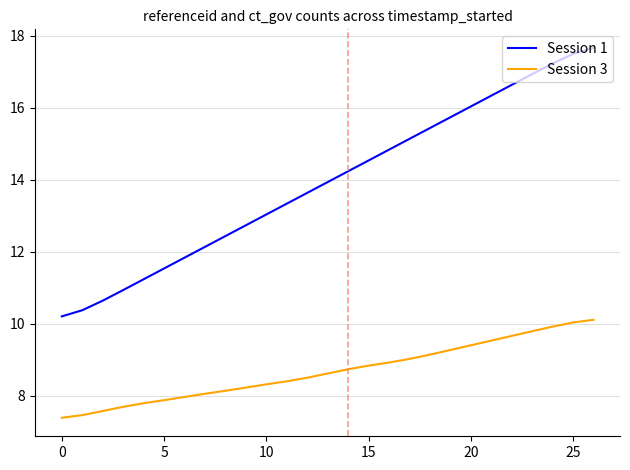

Rank the series by their average value, from lowest to highest.

Session 3, Session 1